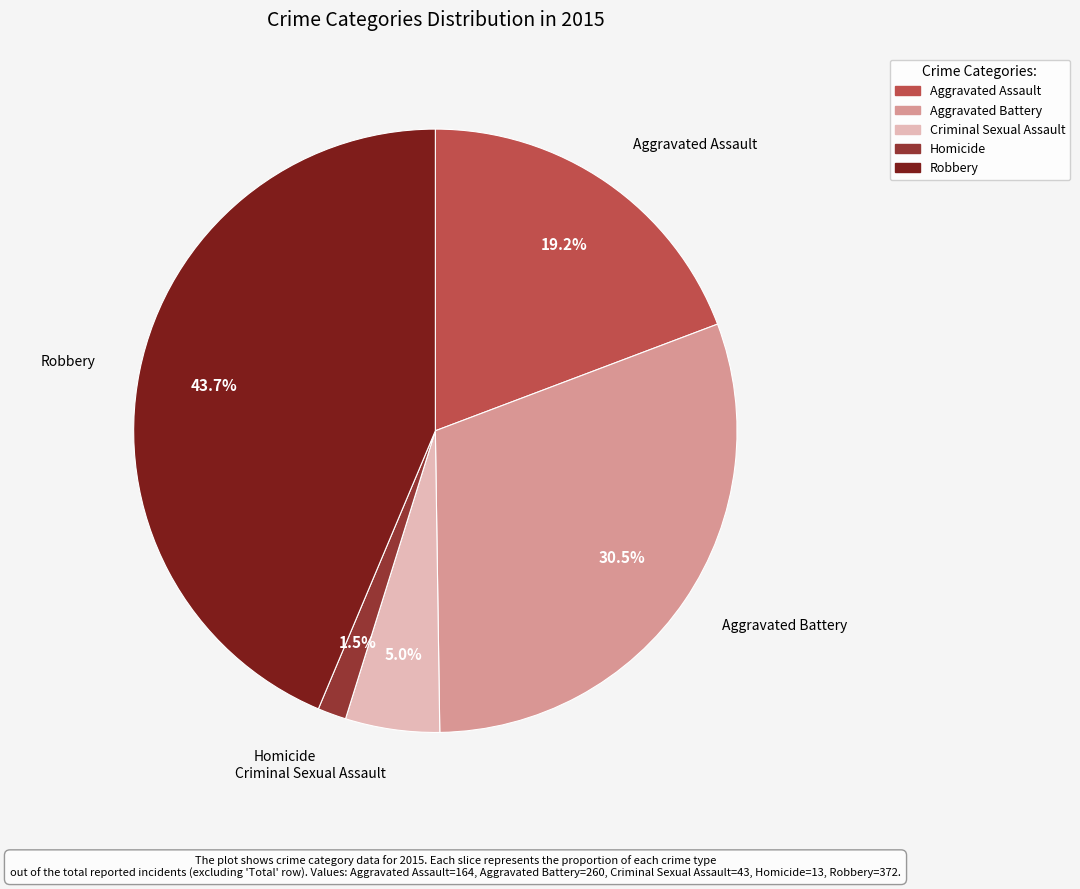

Rank the categories by value from lowest to highest.

Homicide, Criminal Sexual Assault, Aggravated Assault, Aggravated Battery, Robbery